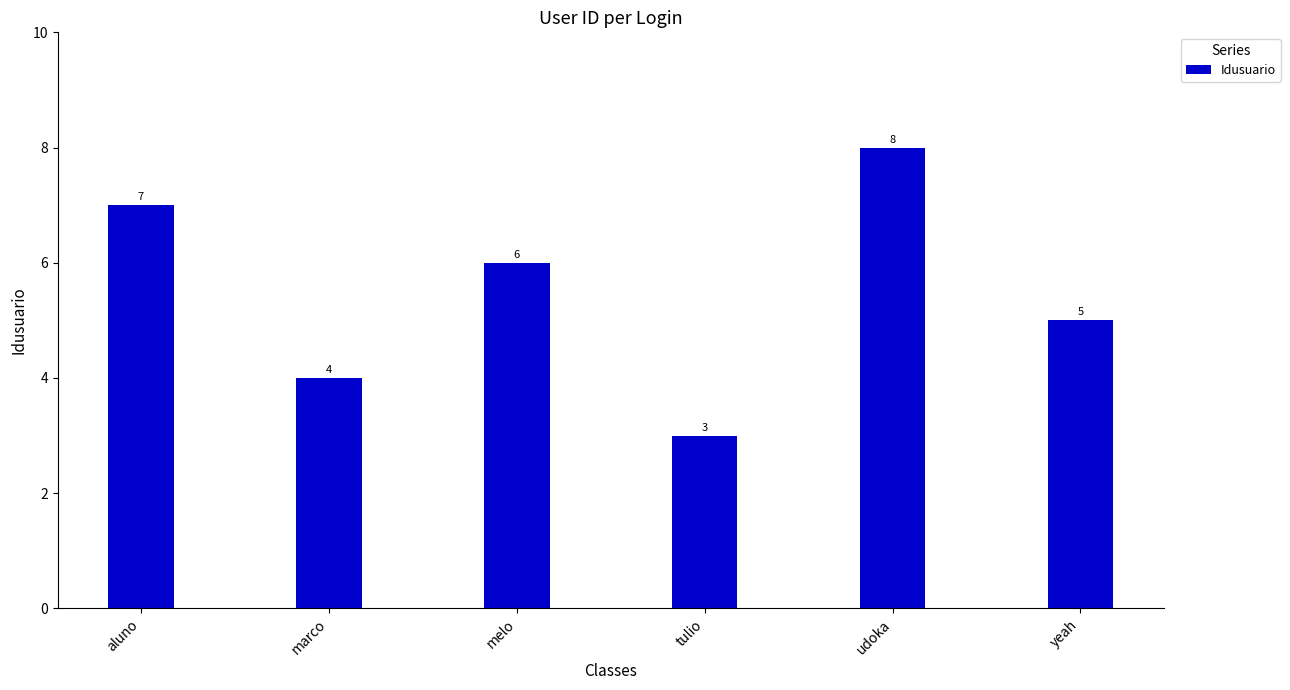

Rank the categories by value from highest to lowest.

udoka, aluno, melo, yeah, marco, tulio